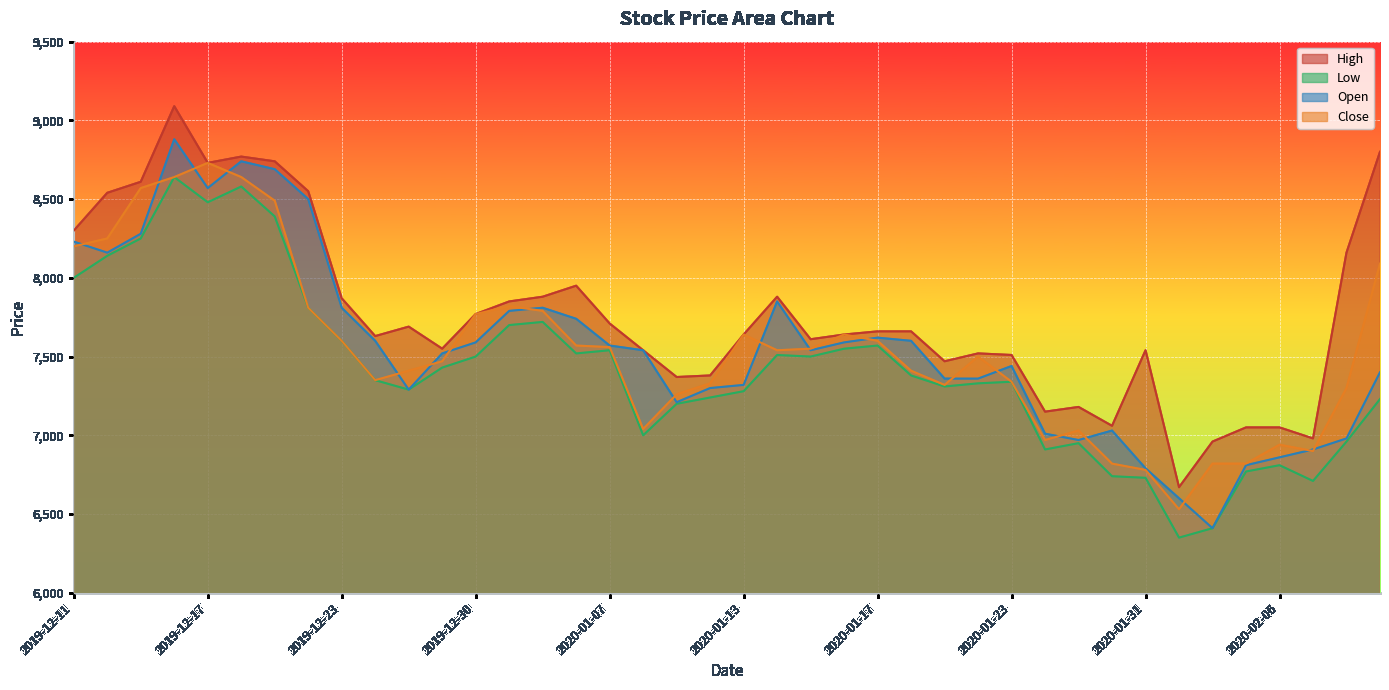

What is the spread (max minus min) of values at 2019-12-13?

360